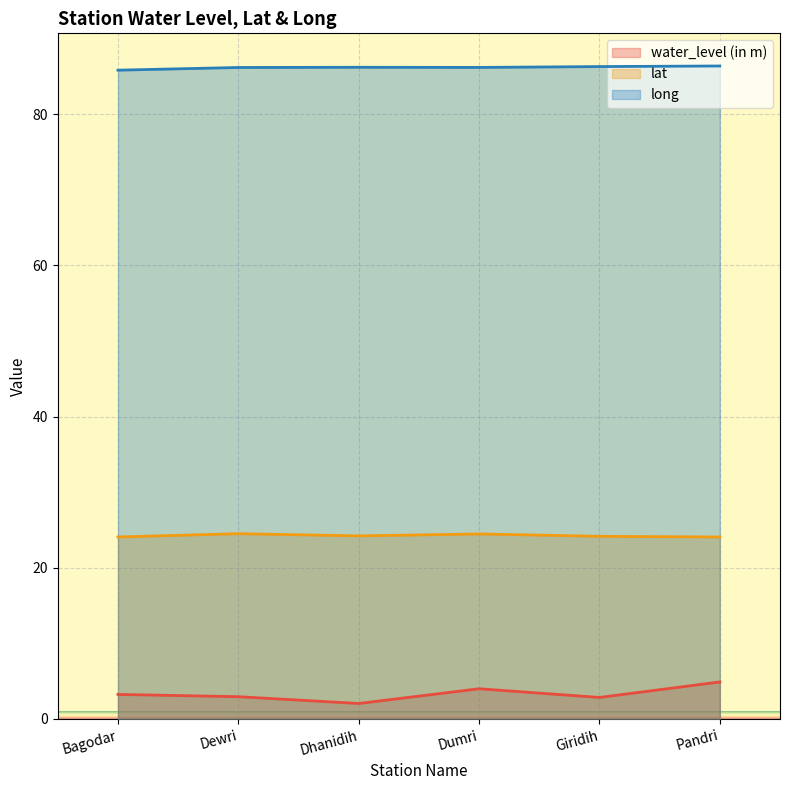

True or false: water_level (in m) and lat intersect in this chart.

False